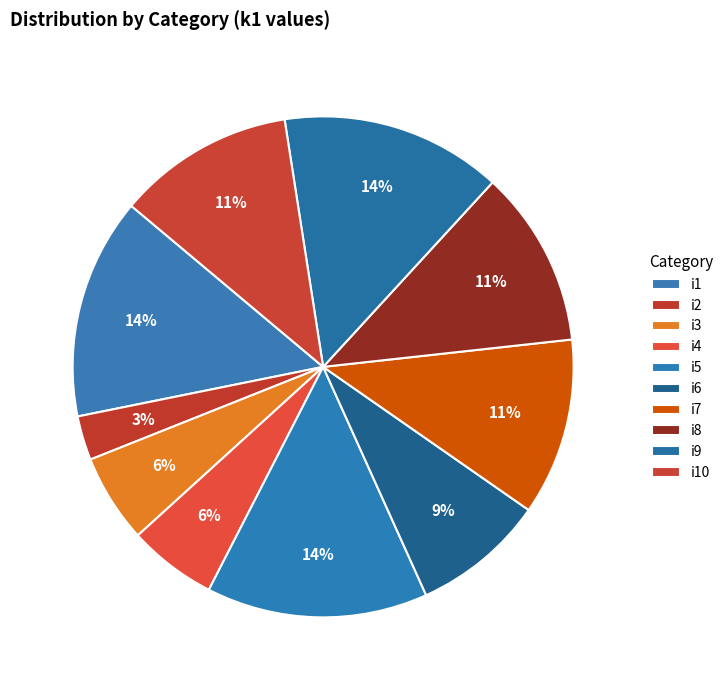

True or false: i6 accounts for 3% of the total.

False